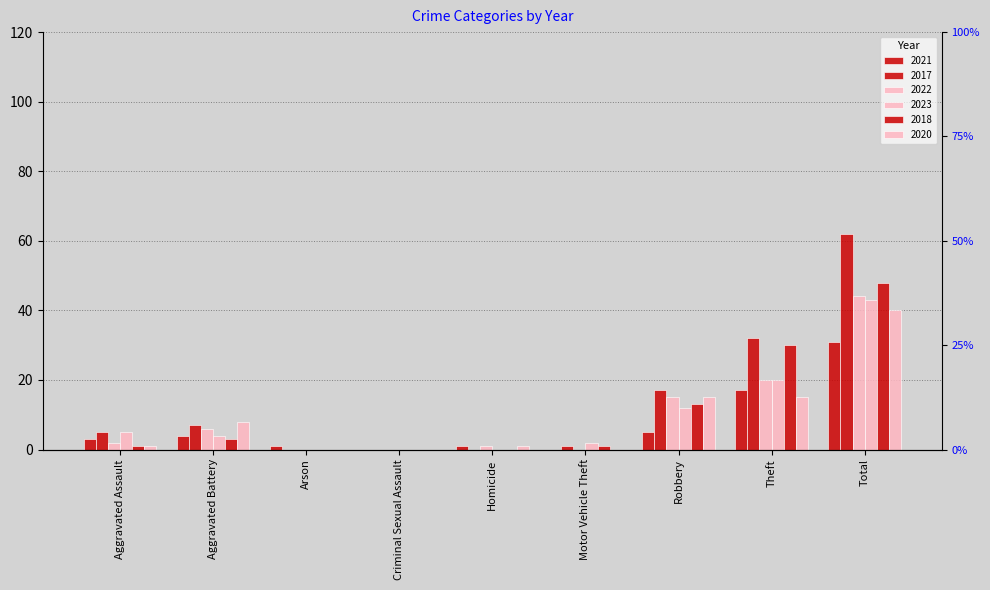

List the labels in order of 2017 value, largest first.

Total, Theft, Robbery, Aggravated Battery, Aggravated Assault, Motor Vehicle Theft, Arson, Criminal Sexual Assault, Homicide